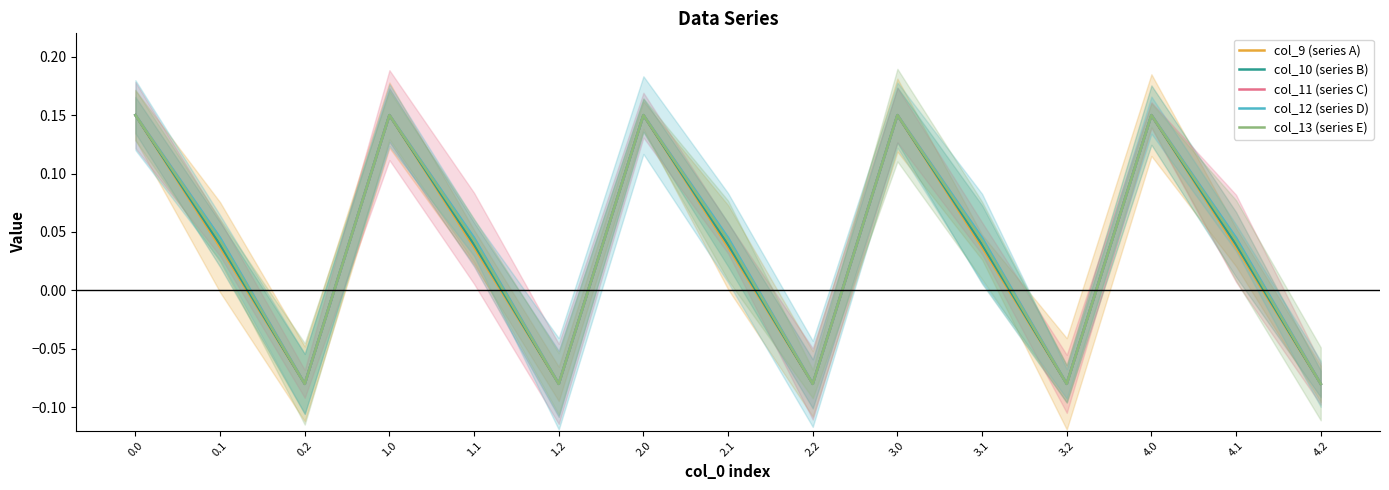

What is the difference between the col_10 (series B) values at 2.1 and 0.0?

0.1